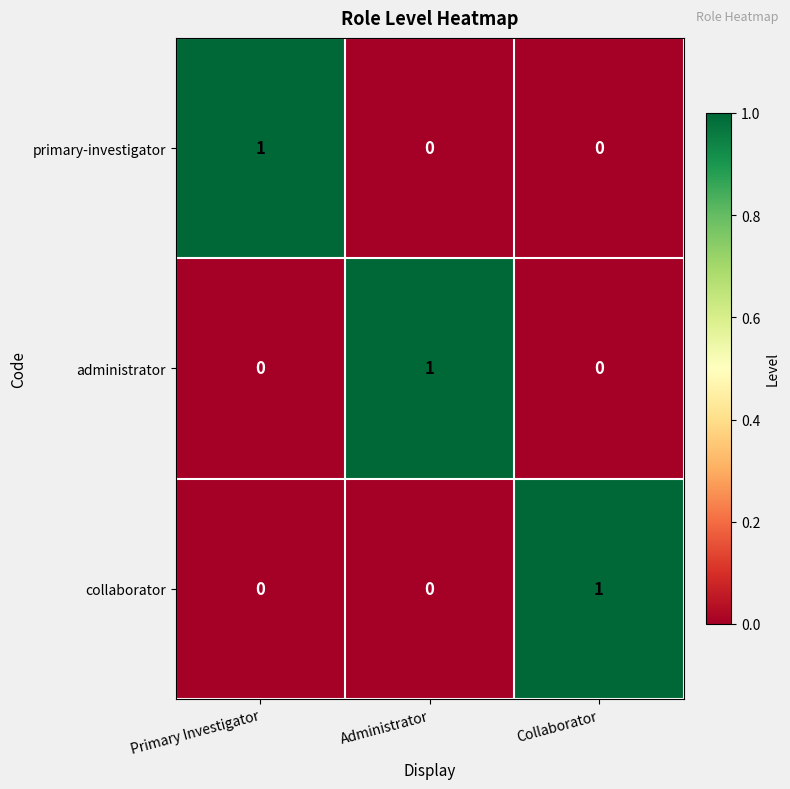

At which label does primary-investigator reach its peak?

Primary Investigator